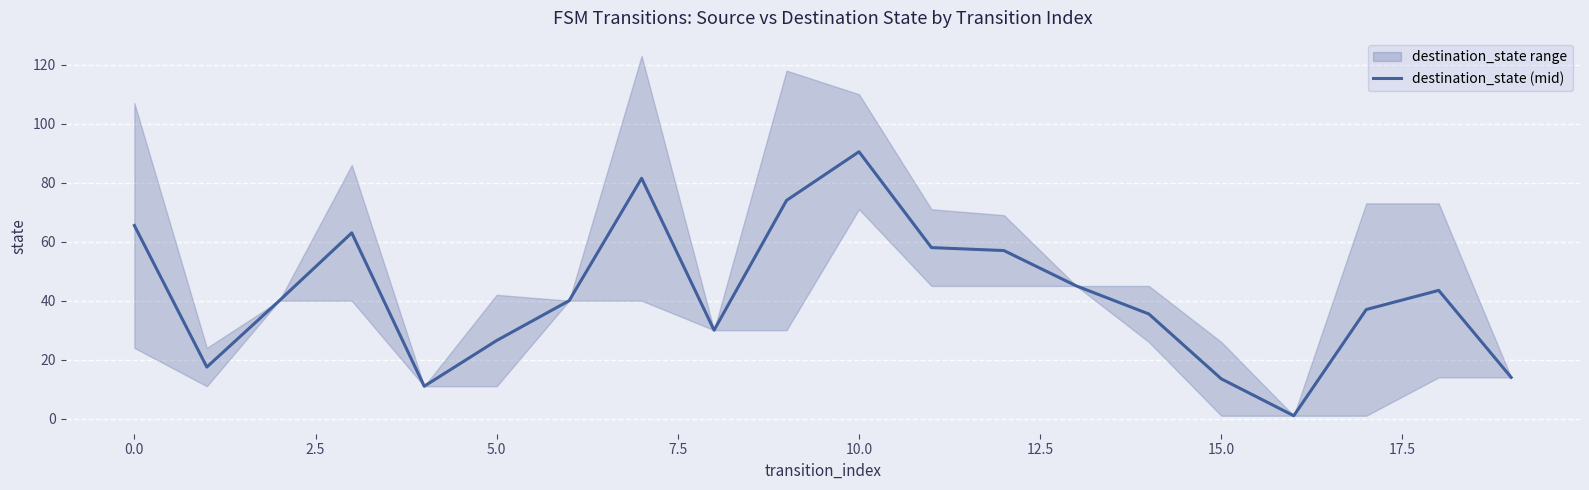

What is the maximum value for destination_state (mid)?

90.5